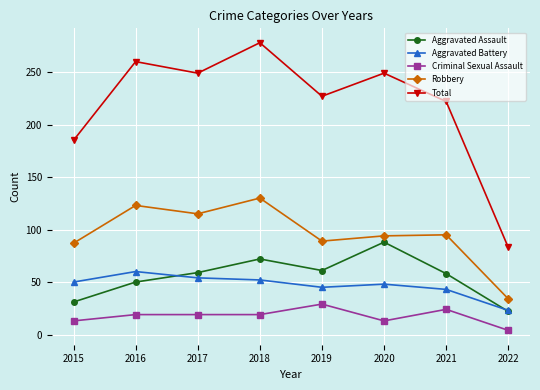

List the series in order of their peak value, lowest first.

Criminal Sexual Assault, Aggravated Battery, Aggravated Assault, Robbery, Total